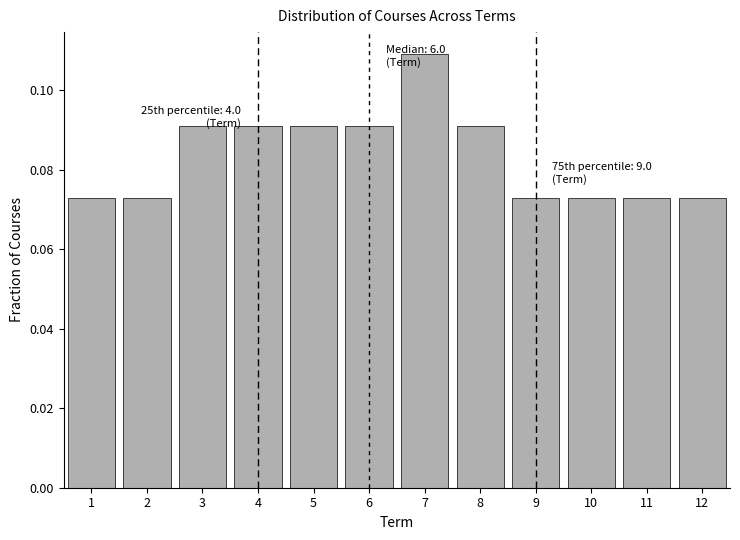

Which range on the x-axis has the tallest bar?

6.5 to 7.5